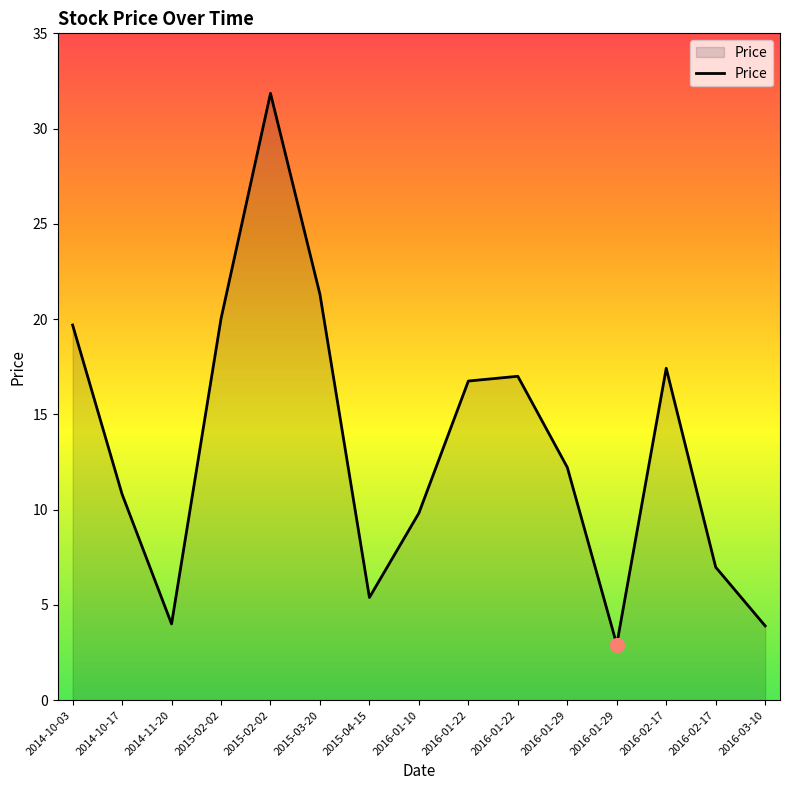

What is the greatest value displayed?

31.9